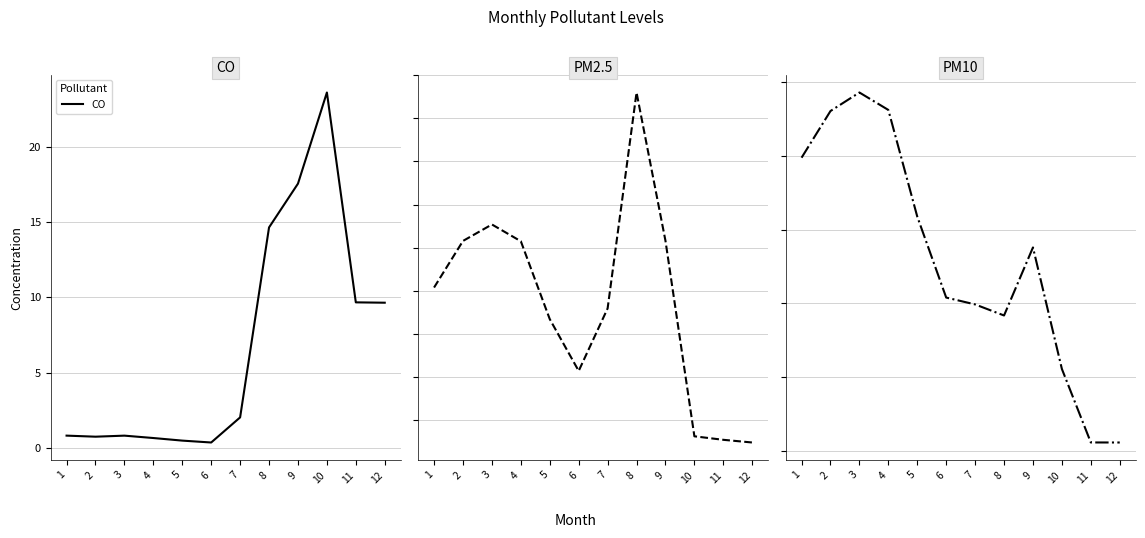

What is the greatest value displayed?

97.2